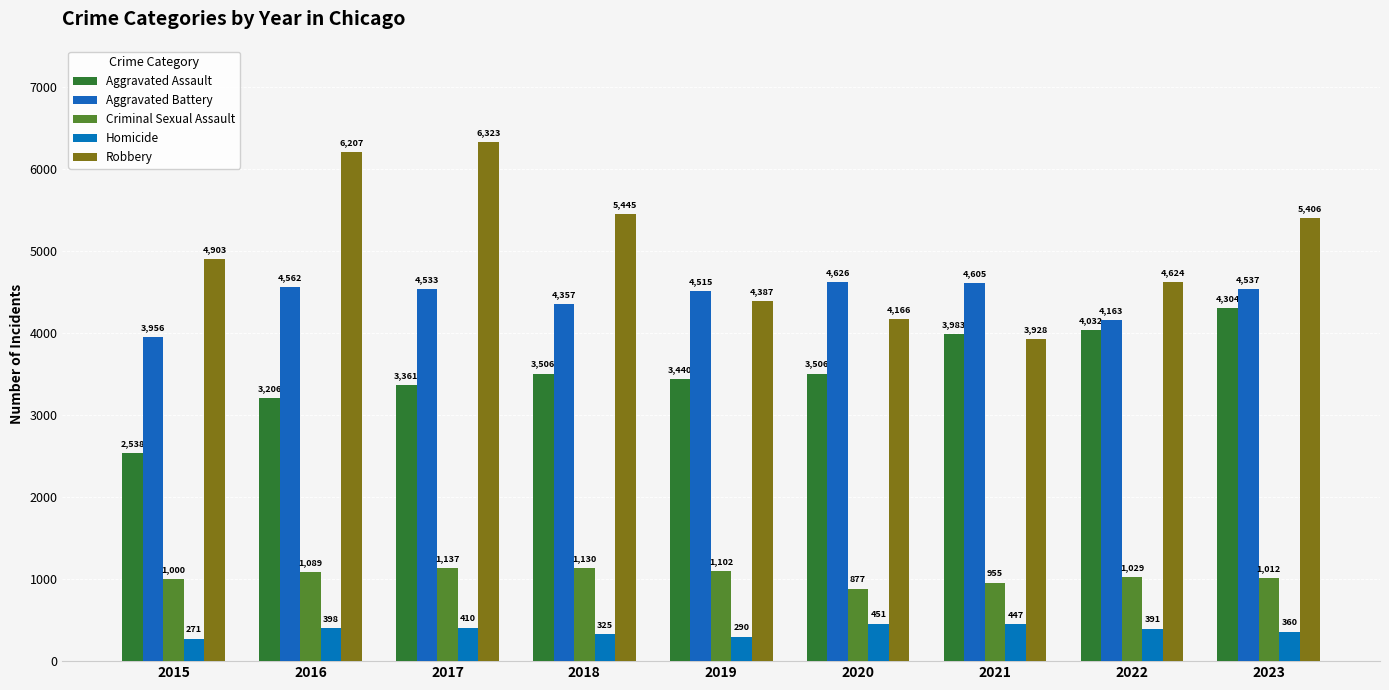

At which label does Aggravated Battery first exceed 4533?

2016